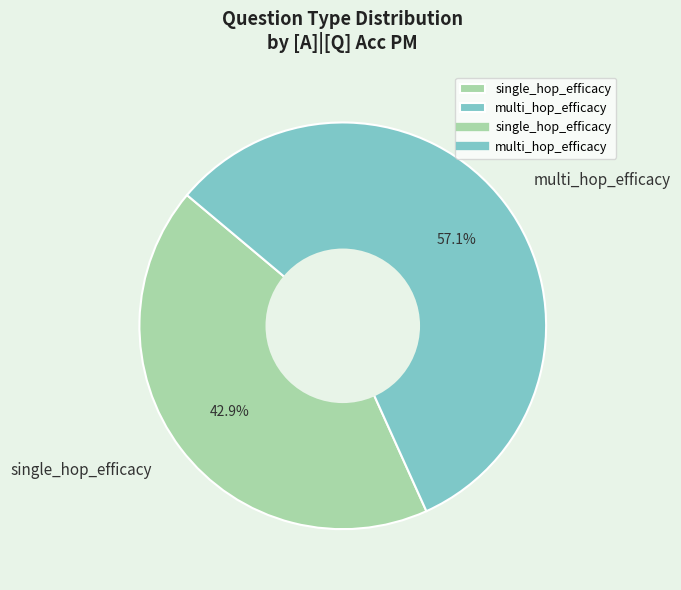

To the nearest percent, what is the difference between the largest and smallest slice percentages?

14%